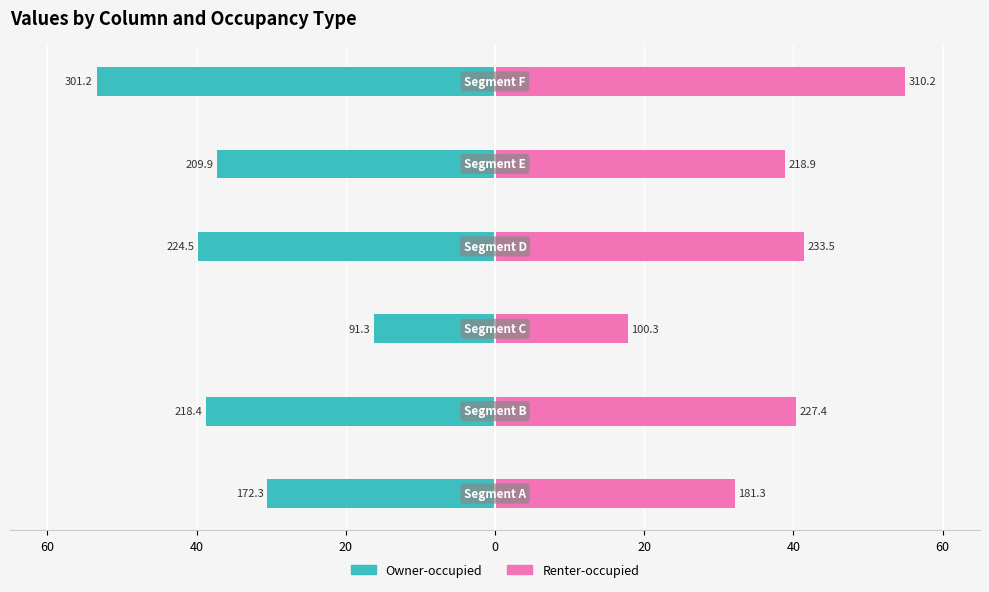

True or false: Renter-occupied has a value of 40.3 at 40.

True